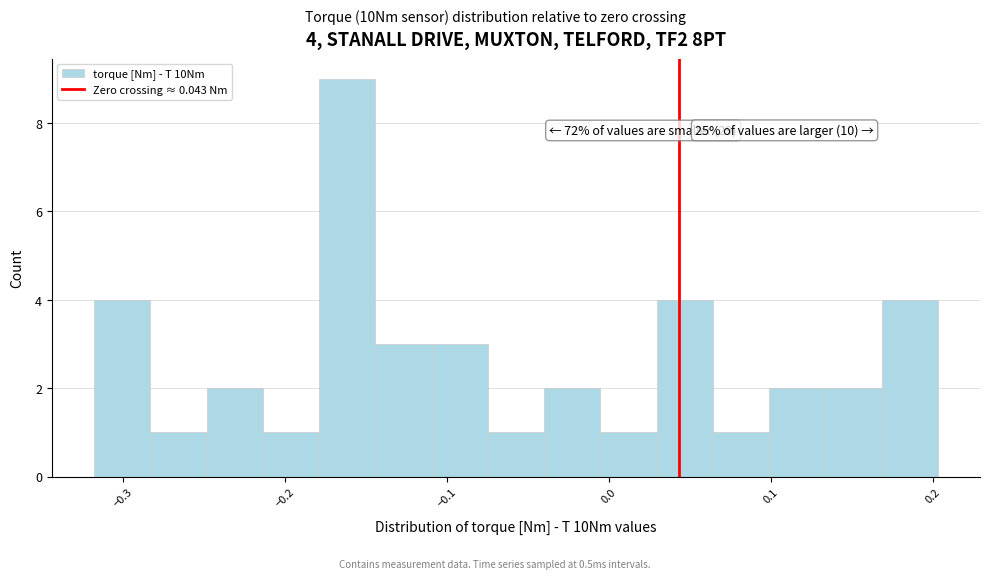

Read against the x-axis, roughly where is the centre of the tallest bar?

-0.16